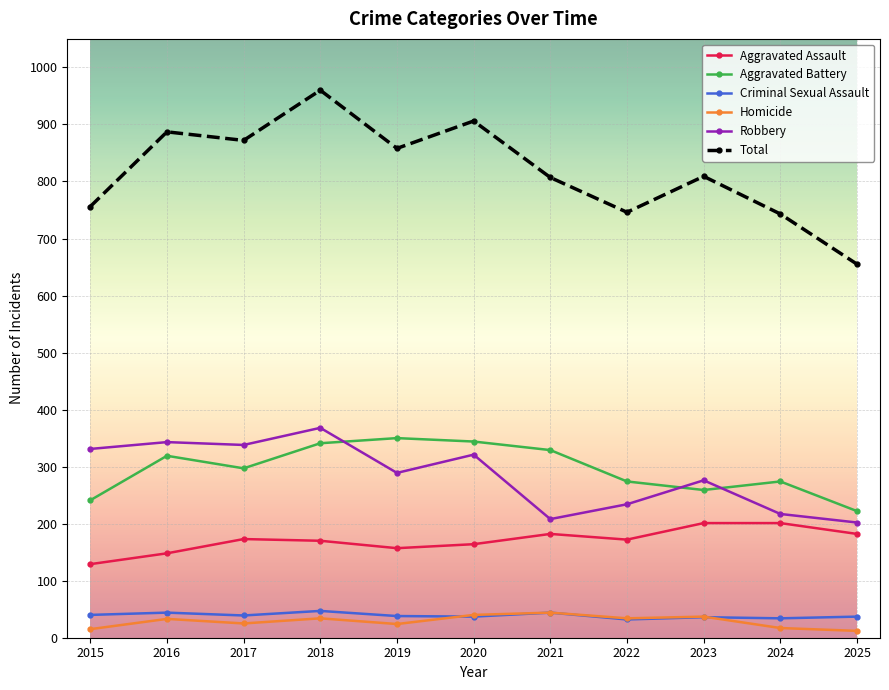

True or false: Total and Criminal Sexual Assault cross at least once.

False